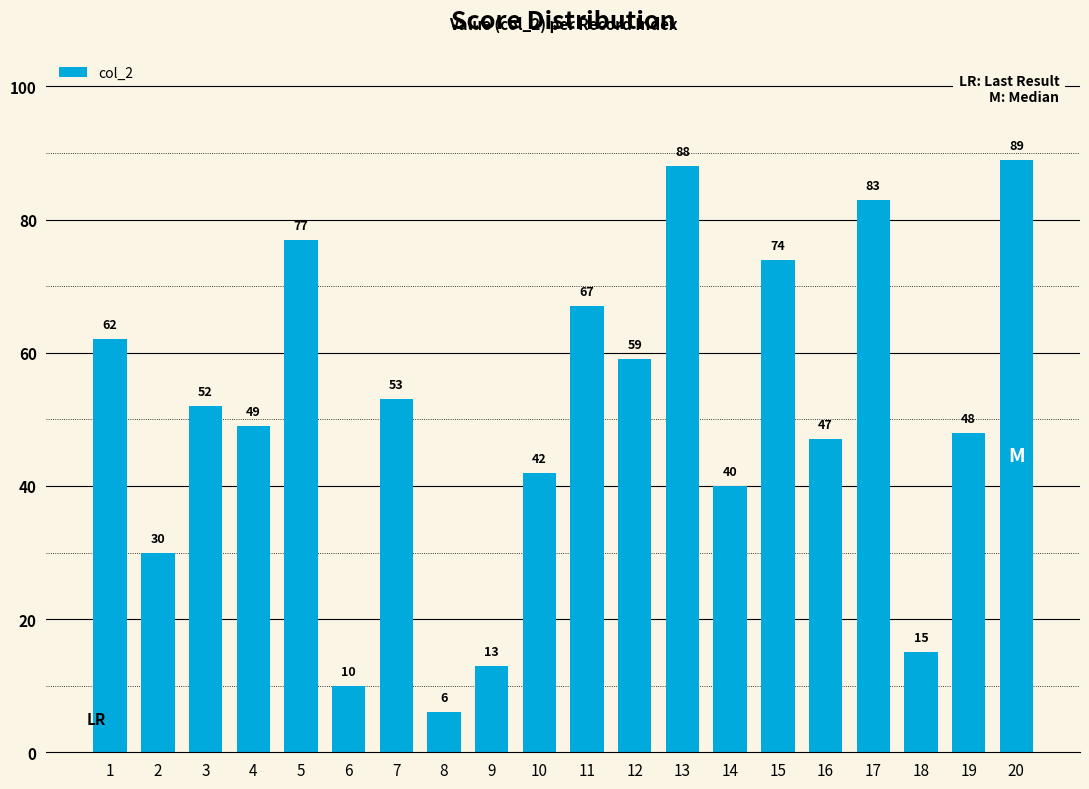

What is the difference between the maximum and second lowest values?

79